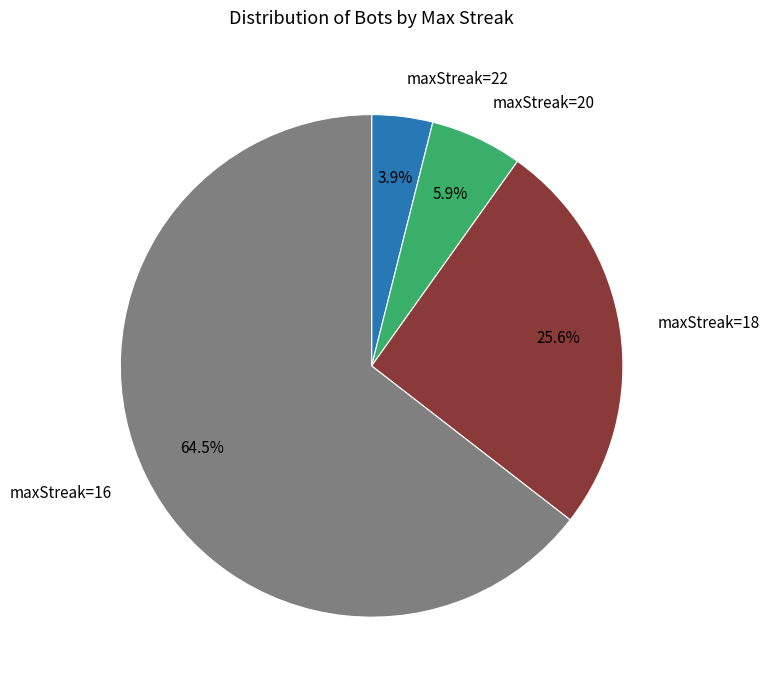

Is there any slice that represents more than half of the pie?

Yes